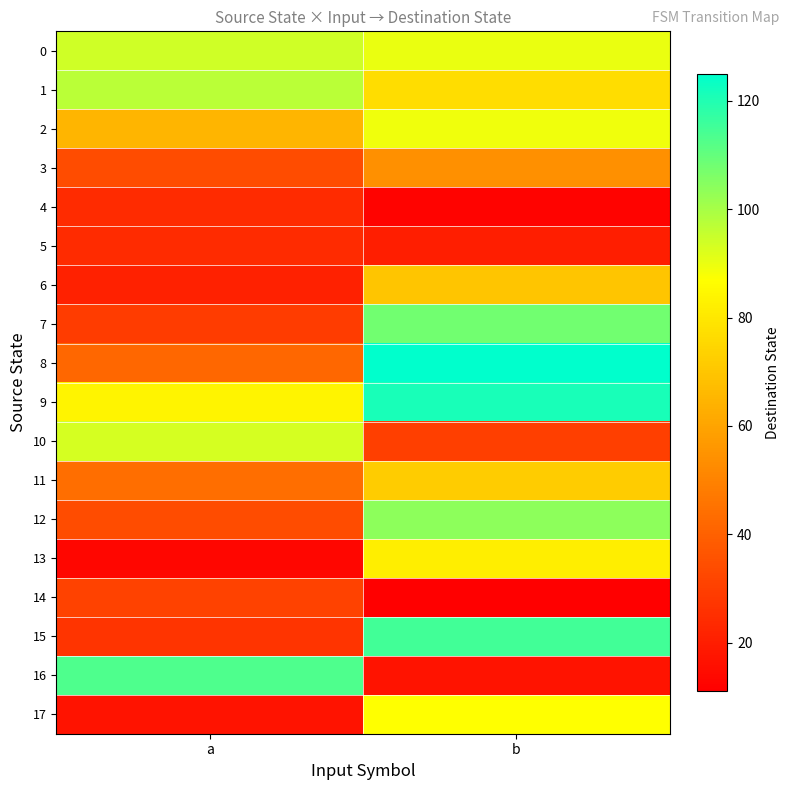

What is the maximum value shown in the chart?

125